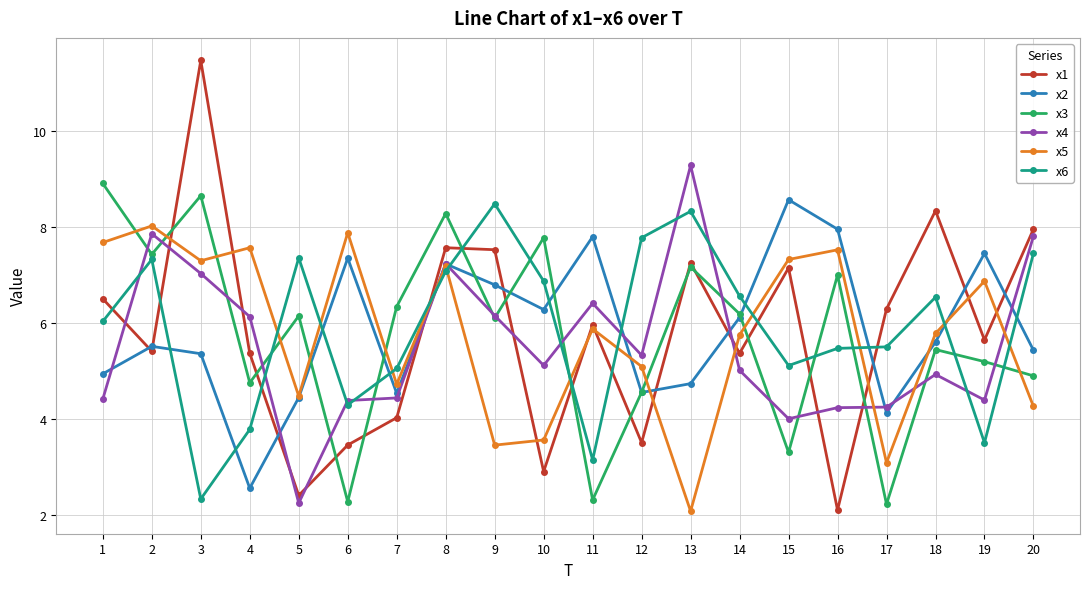

List the series in order of their peak value, lowest first.

x5, x6, x2, x3, x4, x1